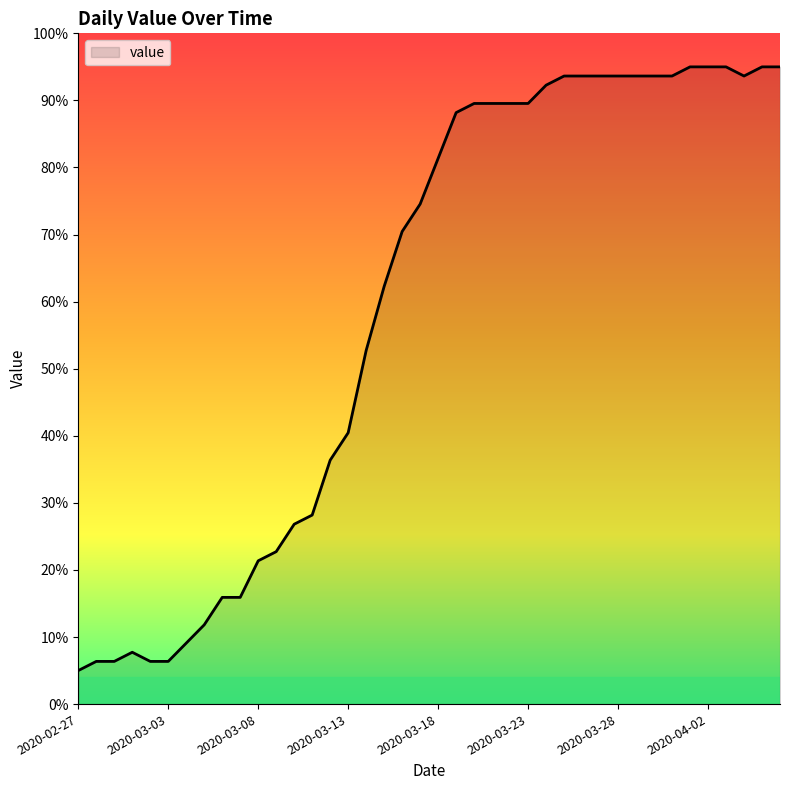

What is the greatest value displayed?

95.0